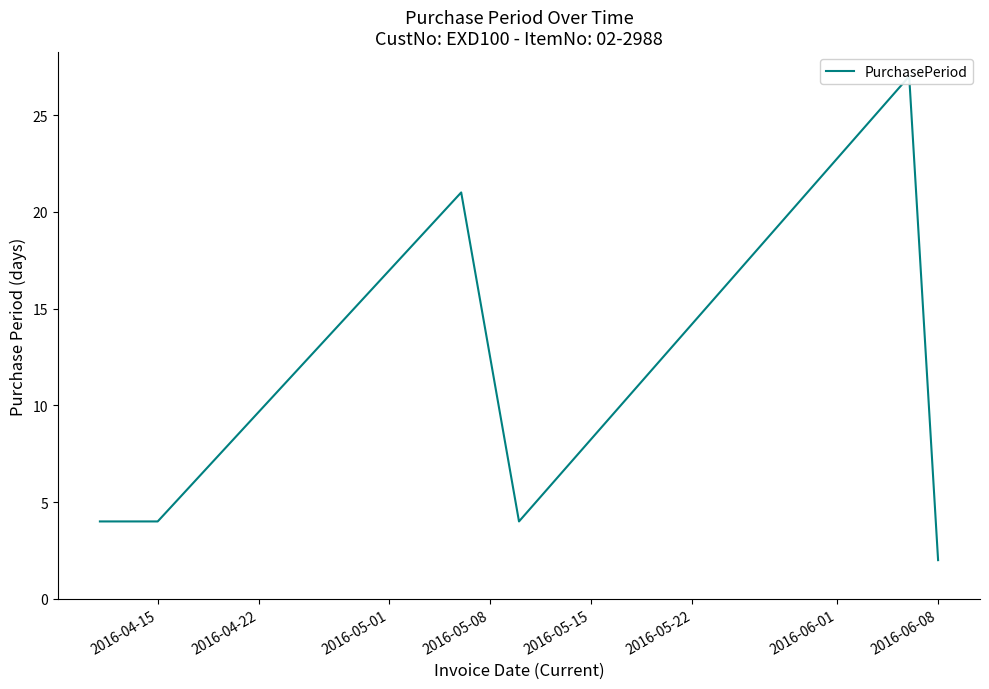

What is the sum of all values?

62